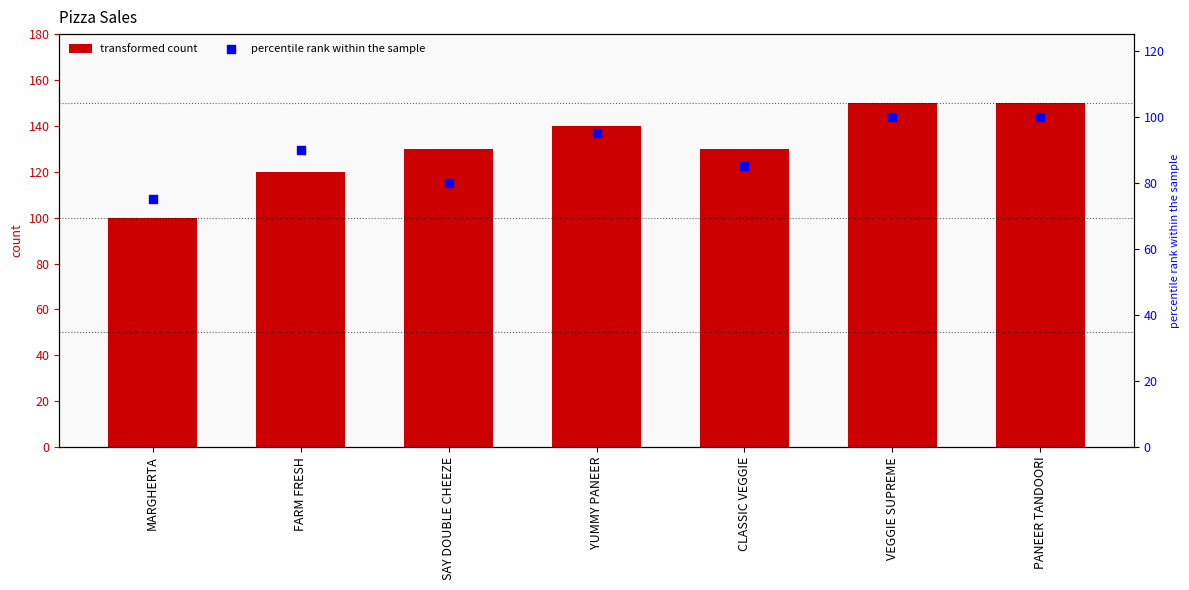

Which series has the largest total across all categories?

col_1